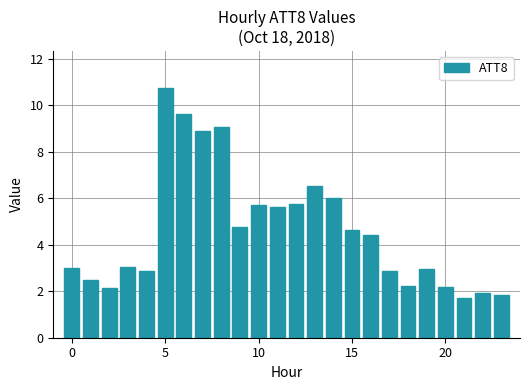

What is the maximum value shown in the chart?

10.7